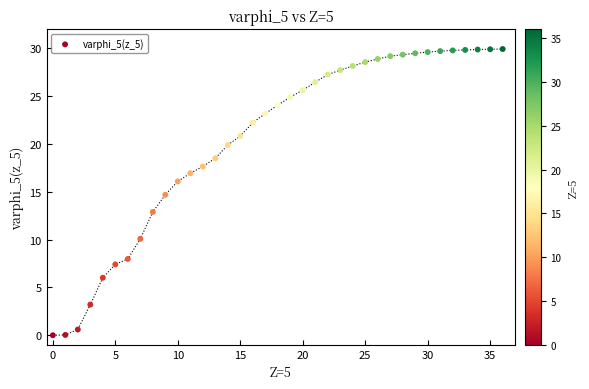

What Y value in the scatter plot is closest to 14?

14.7